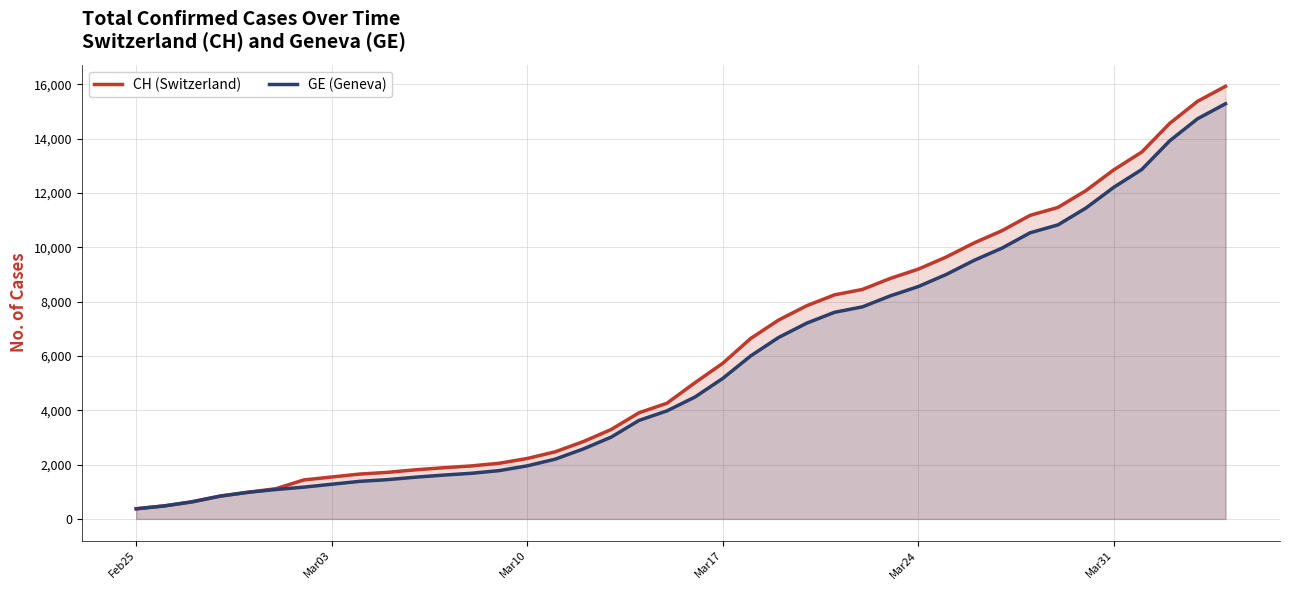

How many values in the GE (Geneva) series exceed 4485?

19